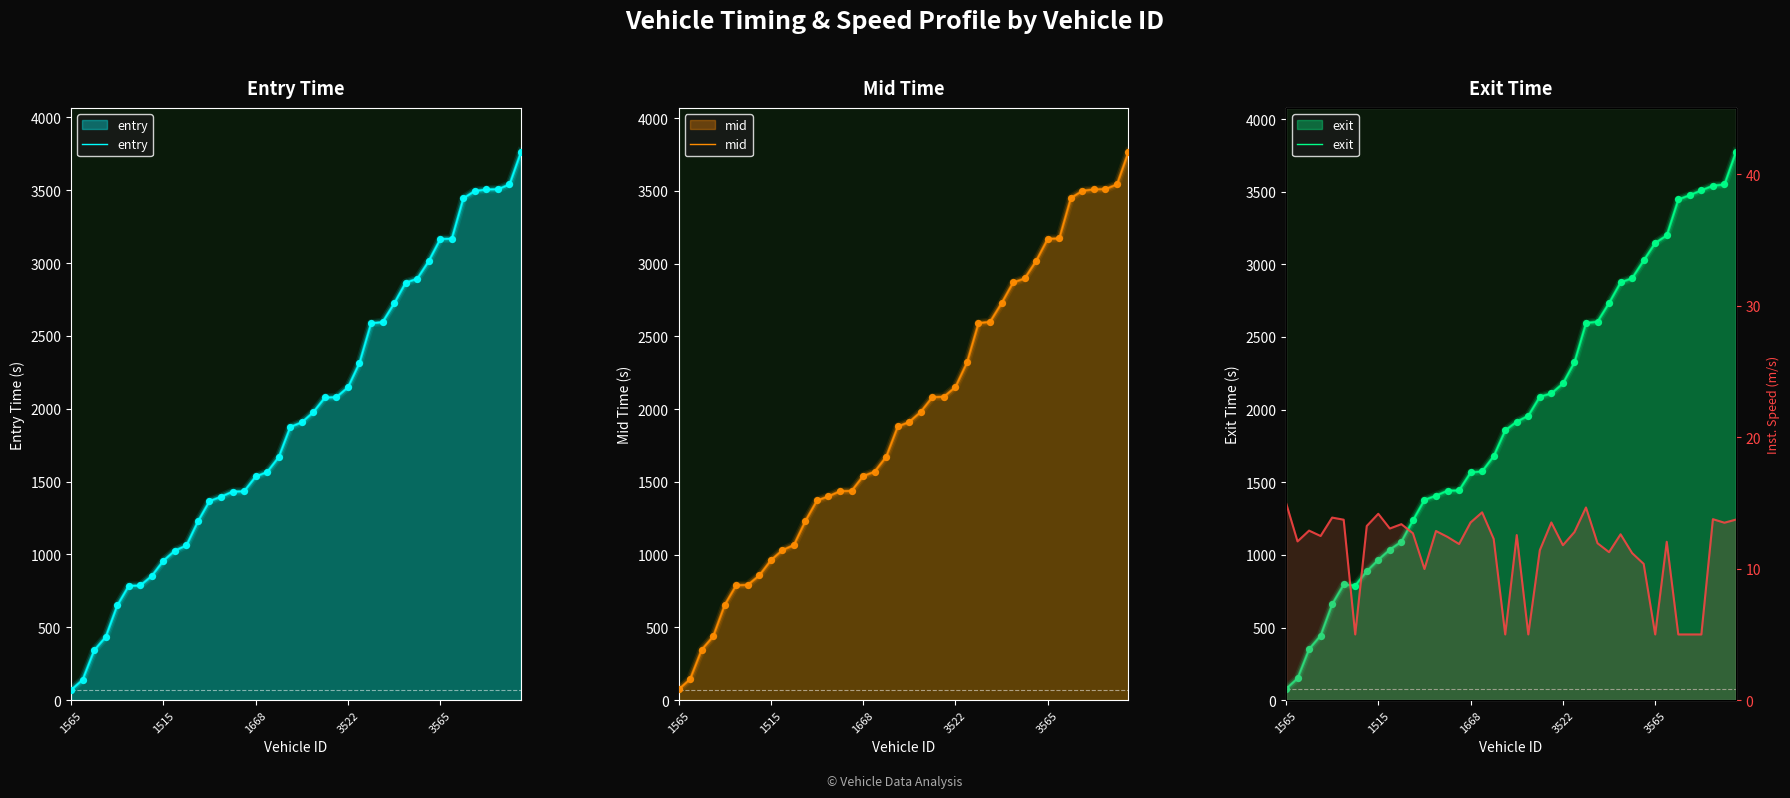

Which series has the largest Y range (max minus min)?

exit